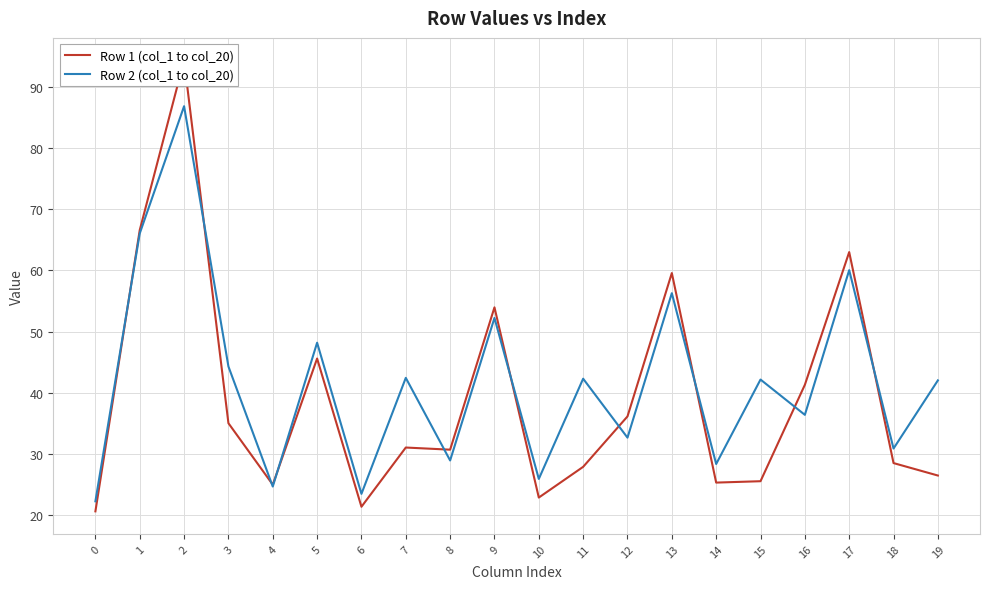

The Row 1 (col_1 to col_20) series shows 36.1 at 12. True or false?

True